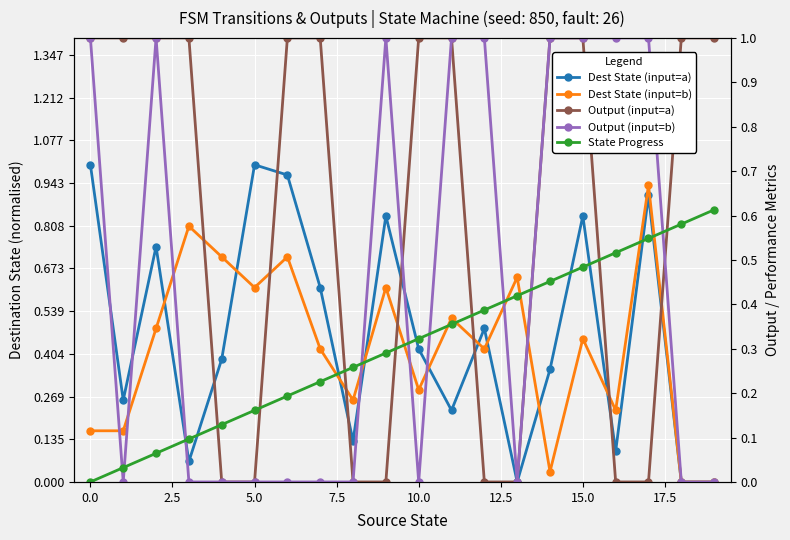

What is the difference between the maximum and second lowest values in the Dest State (input=a) series?

1.0